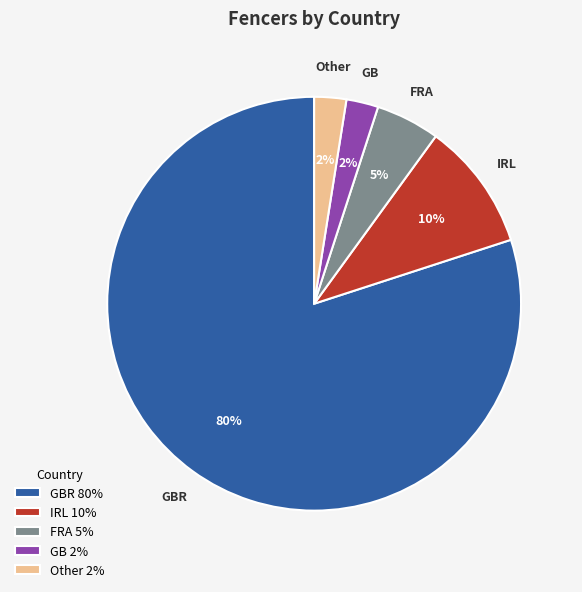

Which slice is the largest?

GBR 80%